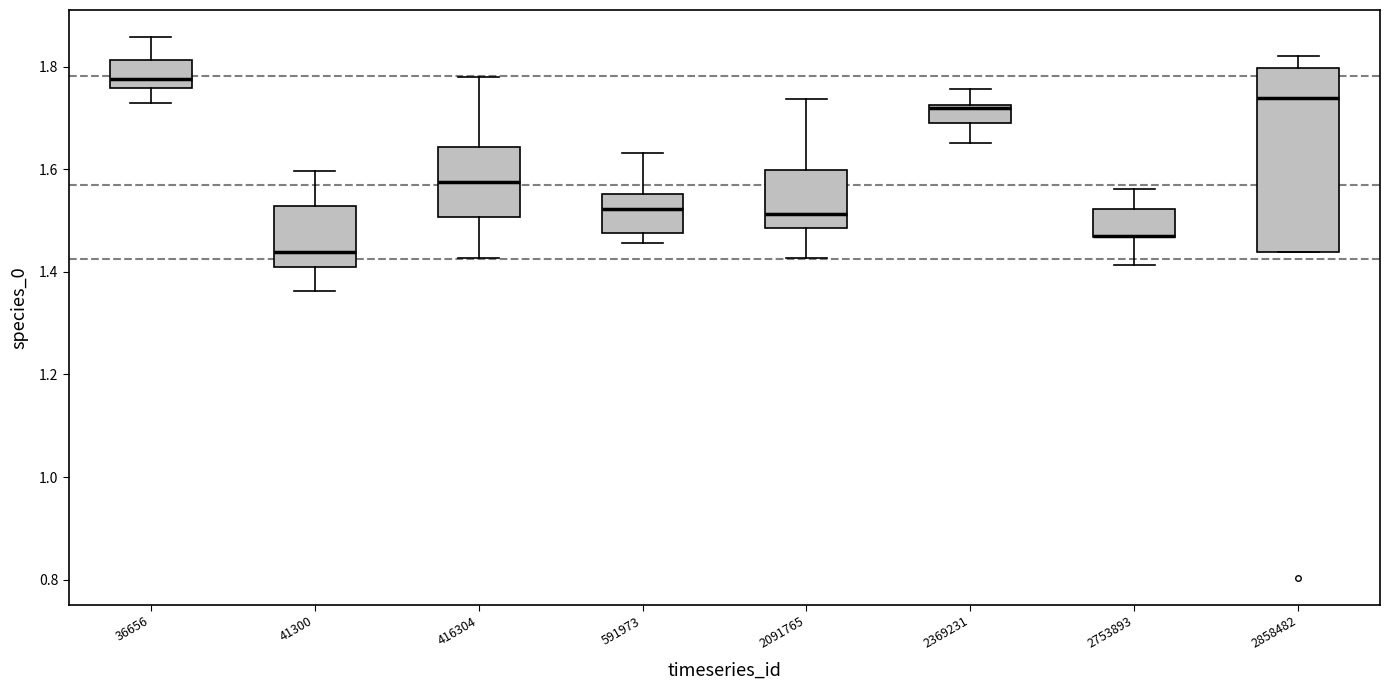

Where is the upper edge of the box at x = 2369231 on the y-axis? The values are not printed on the chart, so give them approximately, as read against the axis.

1.72